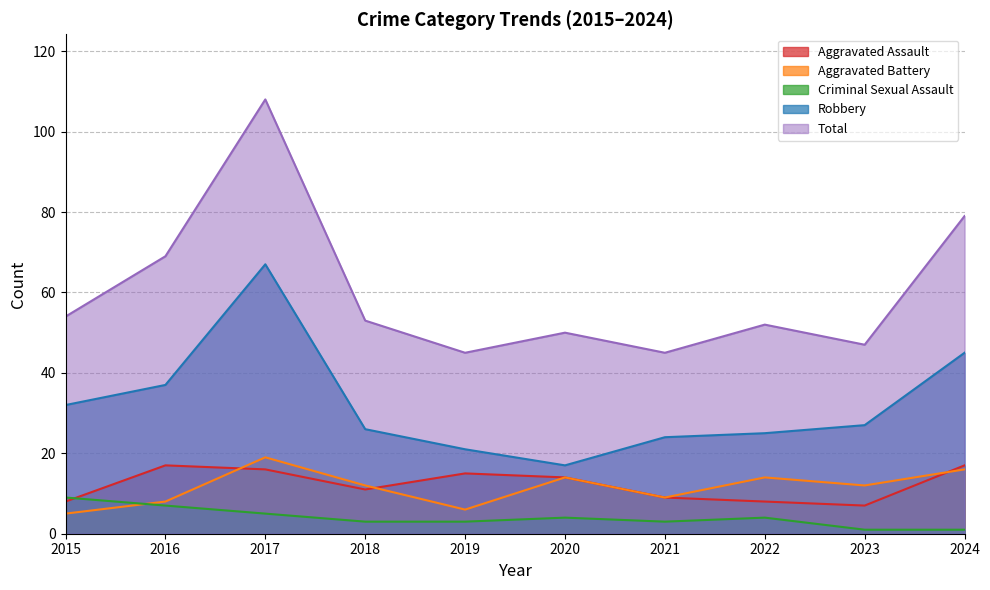

The Total series shows 182 at 2017. True or false?

False